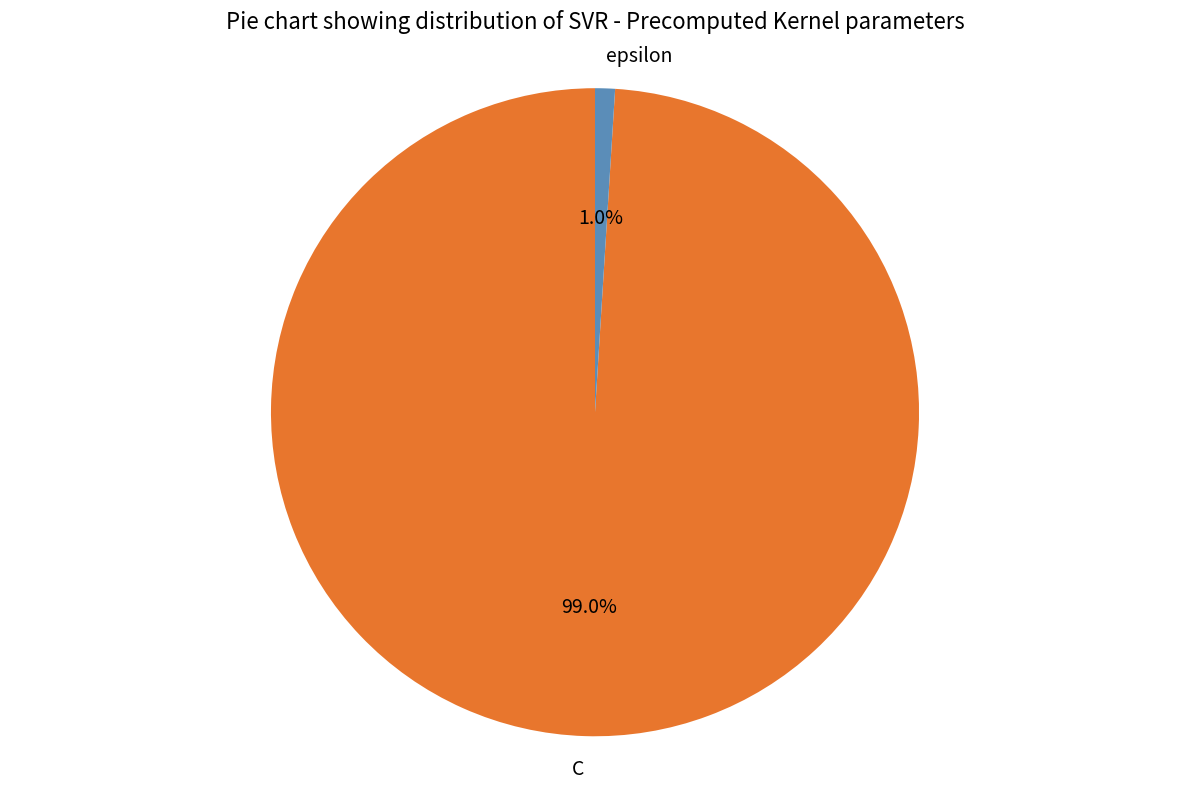

Which category has the biggest portion of the pie?

C